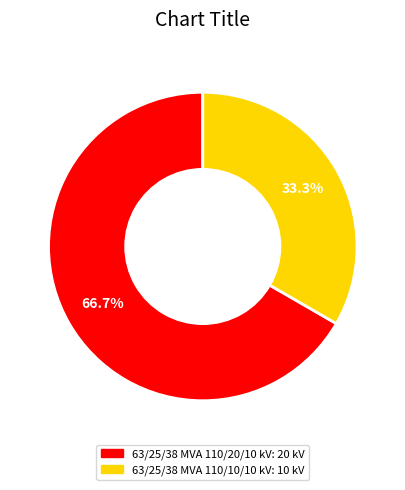

Approximately how many times larger is the value at 63/25/38 MVA 110/20/10 kV compared to 63/25/38 MVA 110/10/10 kV?

2.0